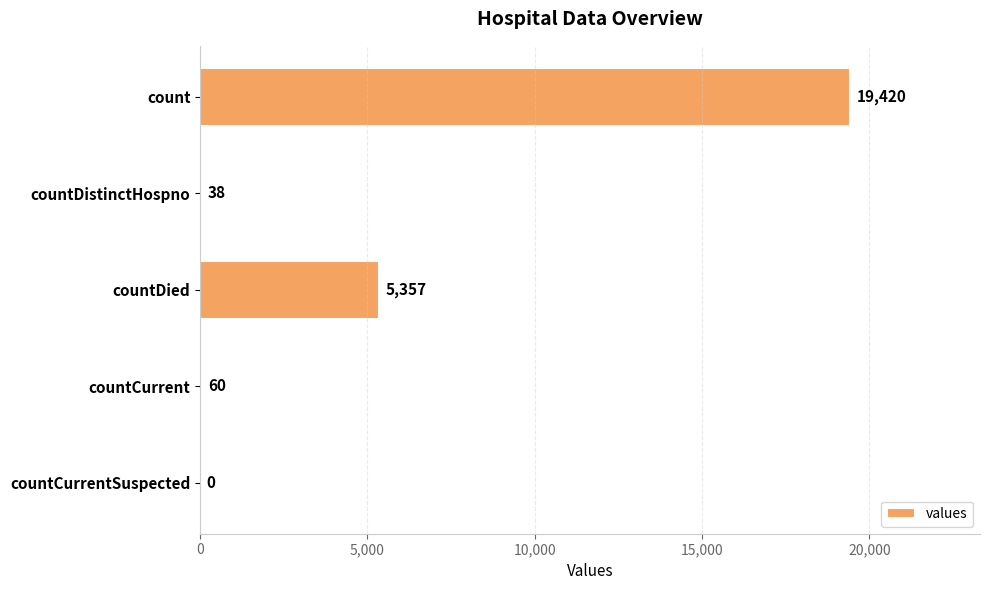

Reading bottom to top, what are all the values shown in this chart?

countCurrentSuspected=0	countCurrent=60	countDied=5357	countDistinctHospno=38	count=19420